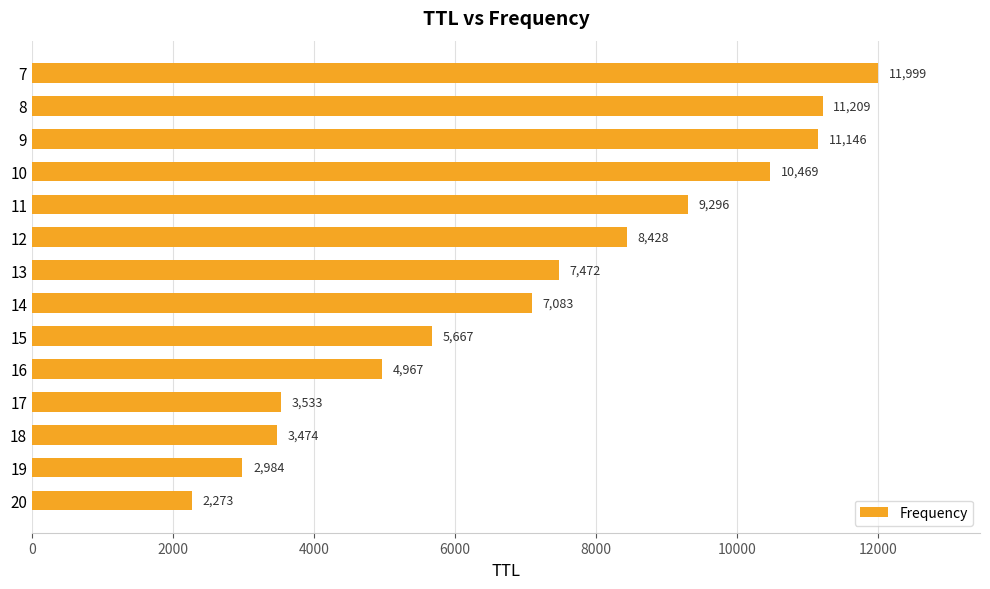

What is the change in value from 14 to 18?

-3609